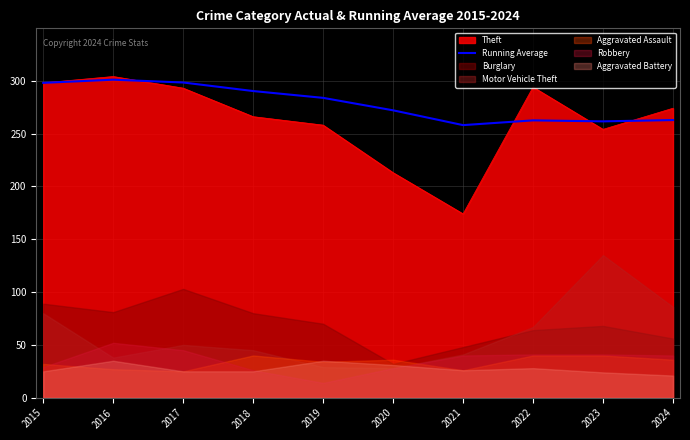

Where does the data first go above 283?

2015